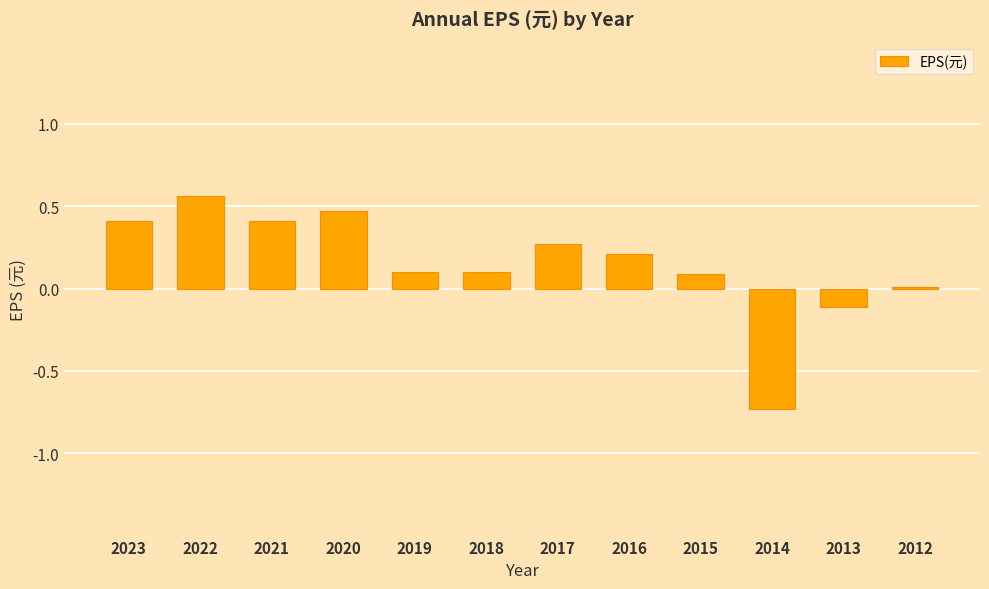

What is the approximate value at 2021?

0.4